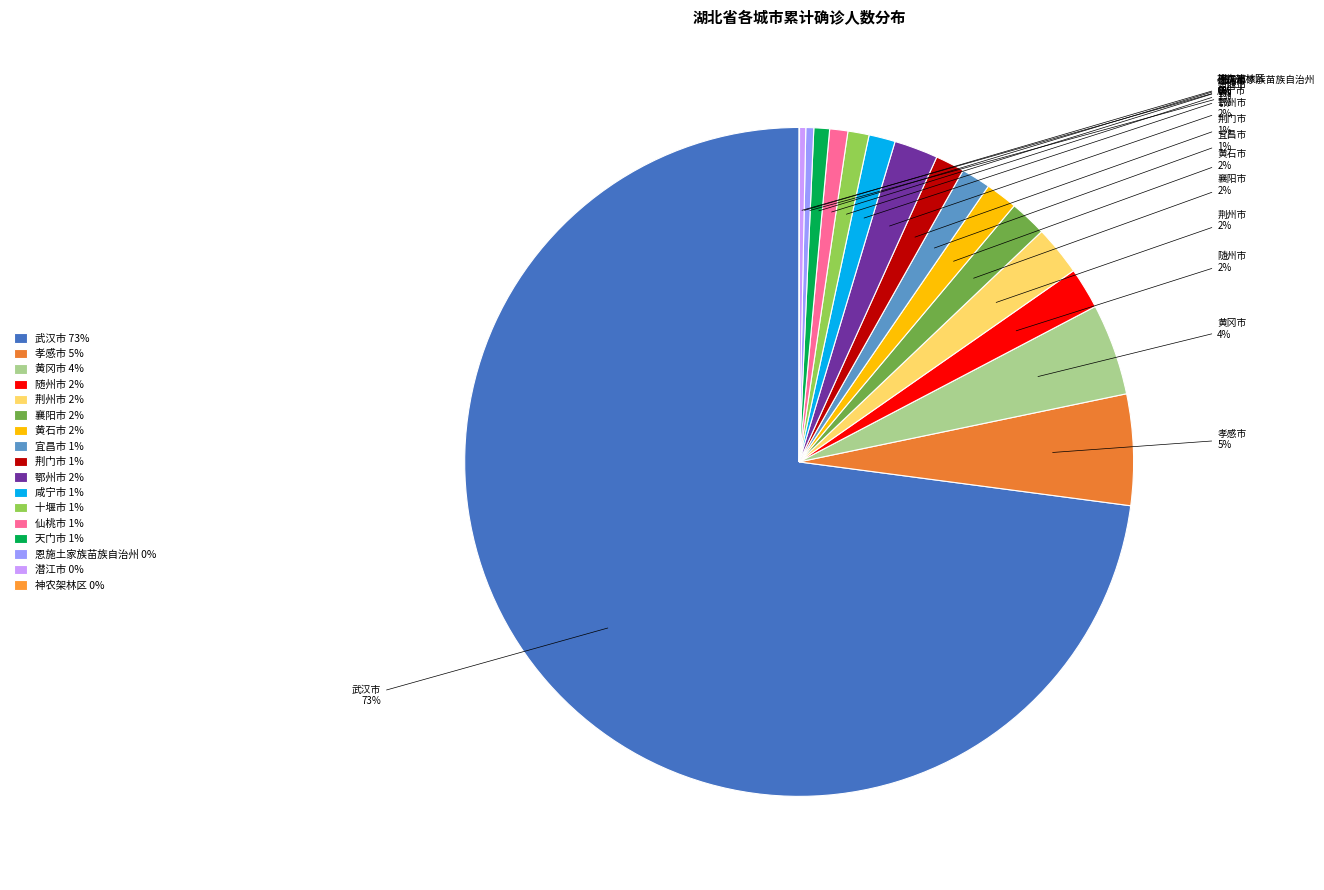

Combined, do 襄阳市 and 恩施土家族苗族自治州 account for over 50%?

No